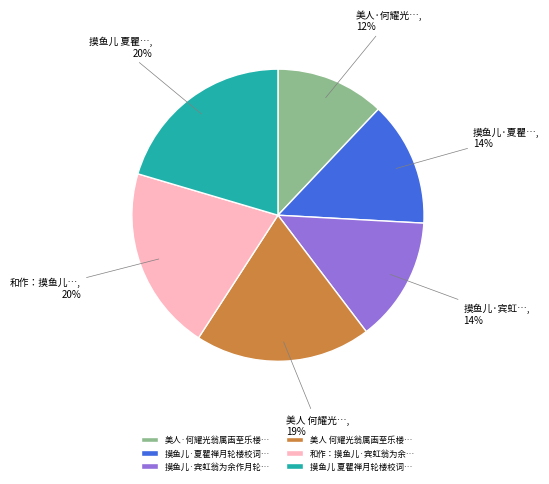

The 摸鱼儿·夏瞿禅月轮楼校词… slice represents 5% of the pie. True or false?

False